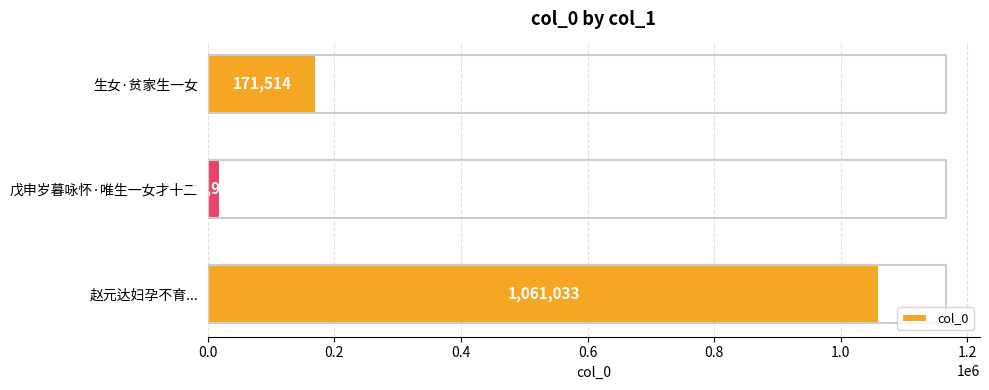

How many values are between 18947 and 1061033?

3